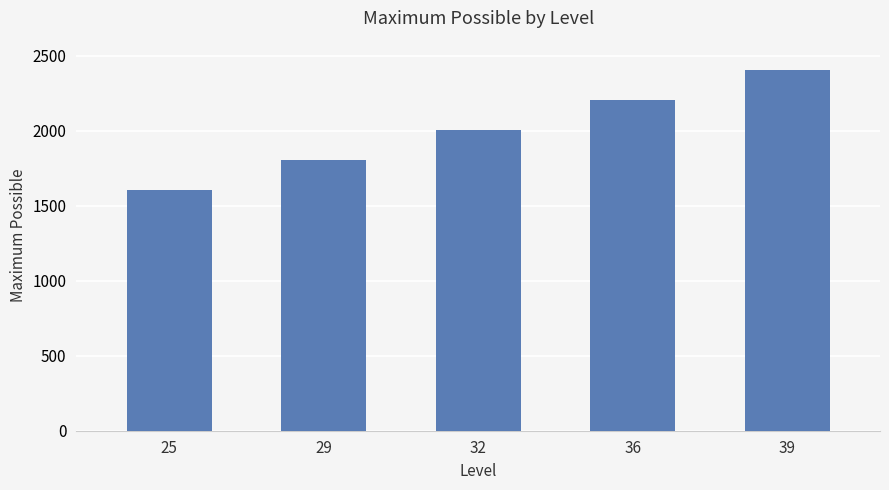

What is the value of the 4th bar from the left?

2205